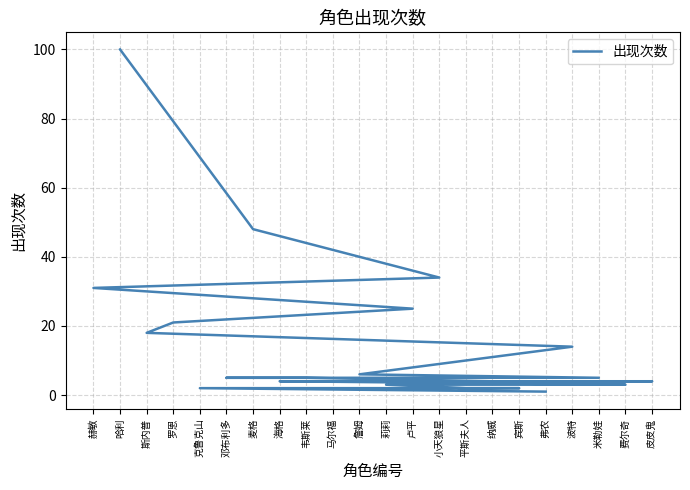

Which category has the lowest value across all series?

弗农